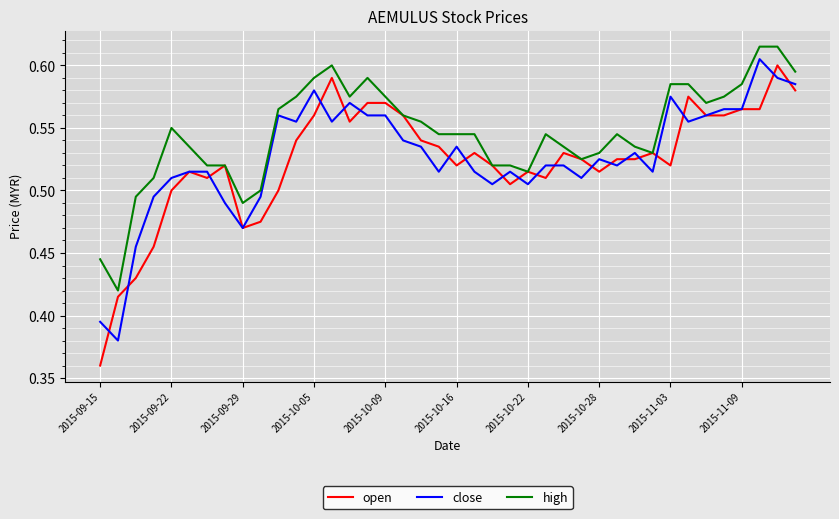

Is this an area chart (filled region under the line)?

No